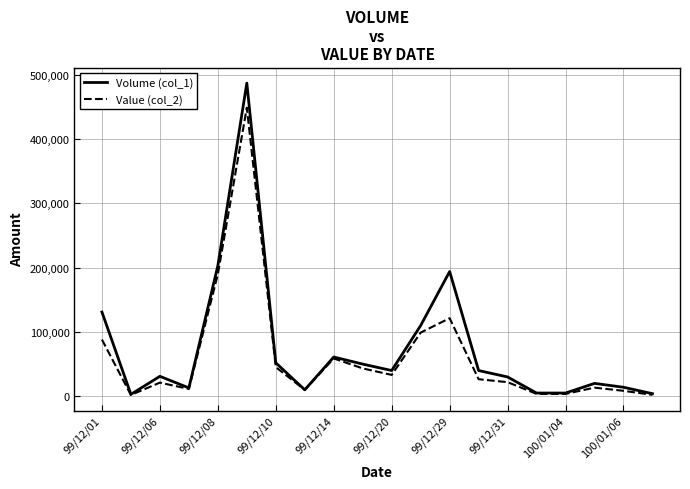

Which series has the widest spread of values?

Volume (col_1)